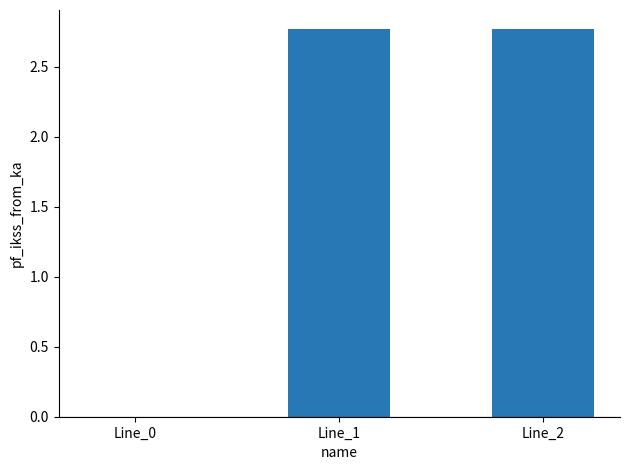

What is the ratio of the value at Line_2 to the value at Line_1?

1.0